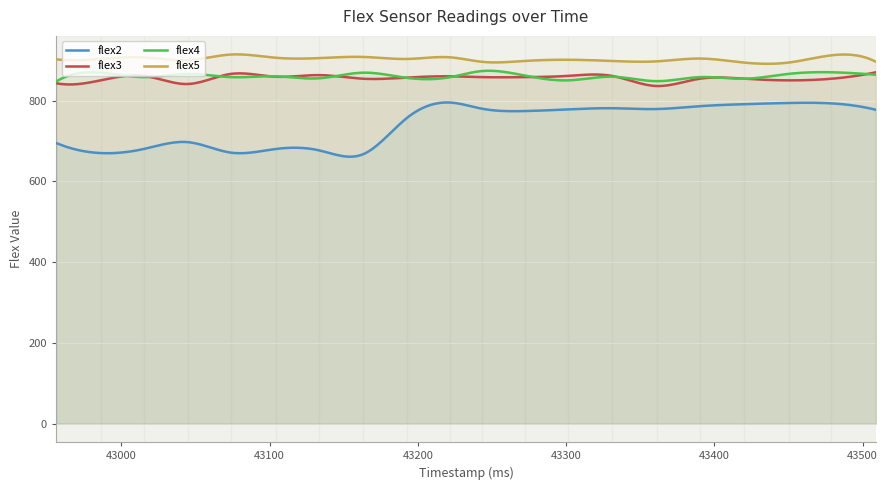

The value of flex4 at 43243 is 873. True or false?

True